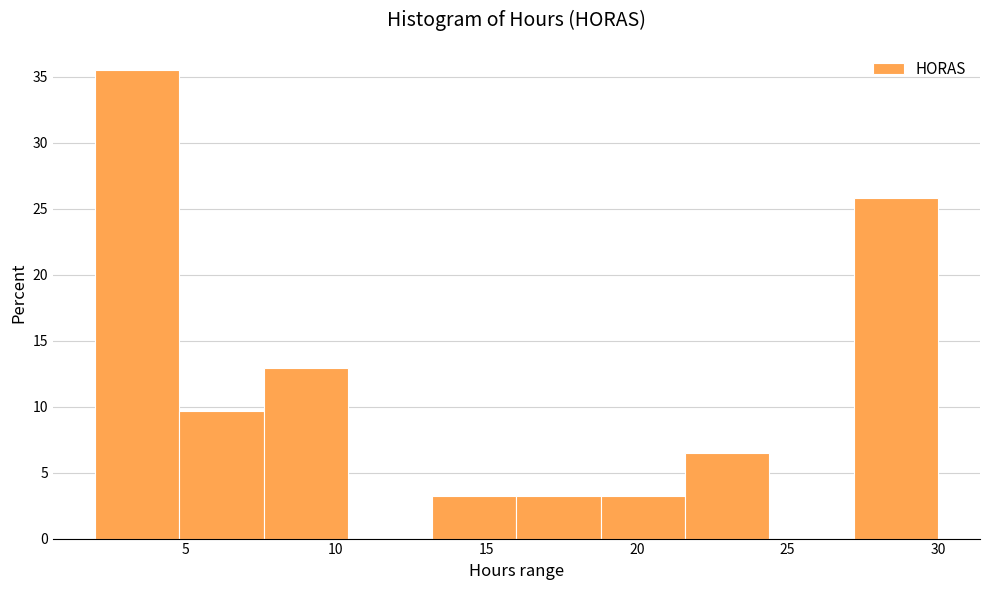

Reading left to right, transcribe this chart: for each bar, give the range it covers on the x-axis and its height. Neither the bar edges nor the heights are printed on the chart, so give them approximately, as read against the axes.

2.0 to 4.8: 35.5
4.8 to 7.6: 9.5
7.6 to 10.4: 13.0
10.4 to 13.2: 0
13.2 to 16.0: 3.0
16.0 to 18.8: 3.0
18.8 to 21.6: 3.0
21.6 to 24.4: 6.5
24.4 to 27.2: 0
27.2 to 30.0: 26.0